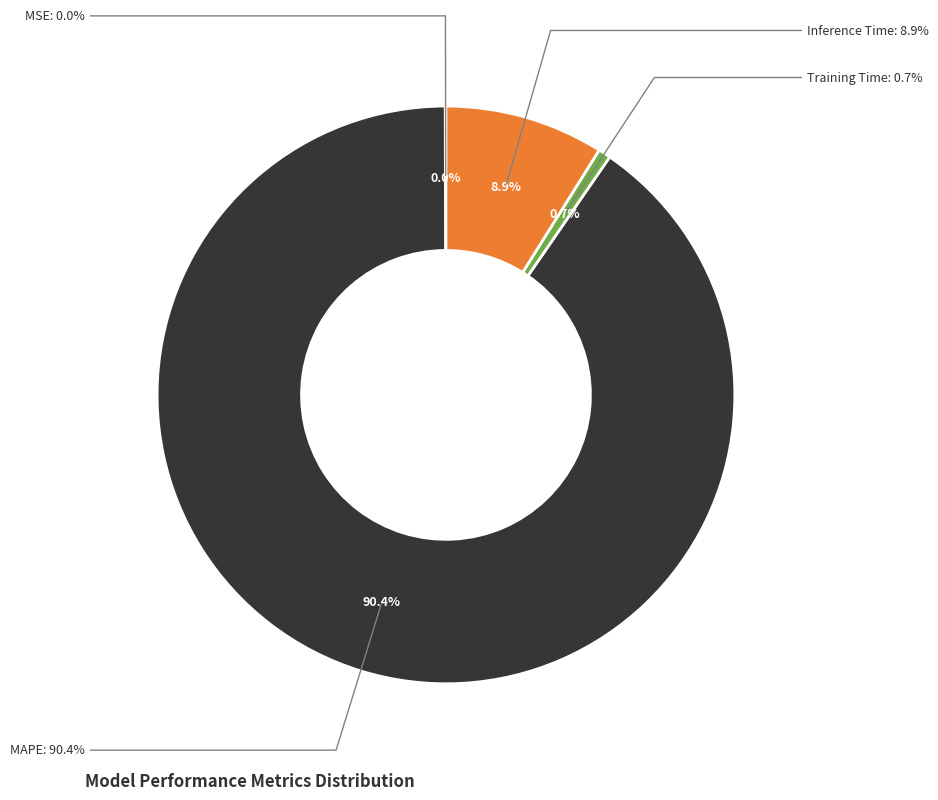

True or false: MSE accounts for 0% of the total.

True